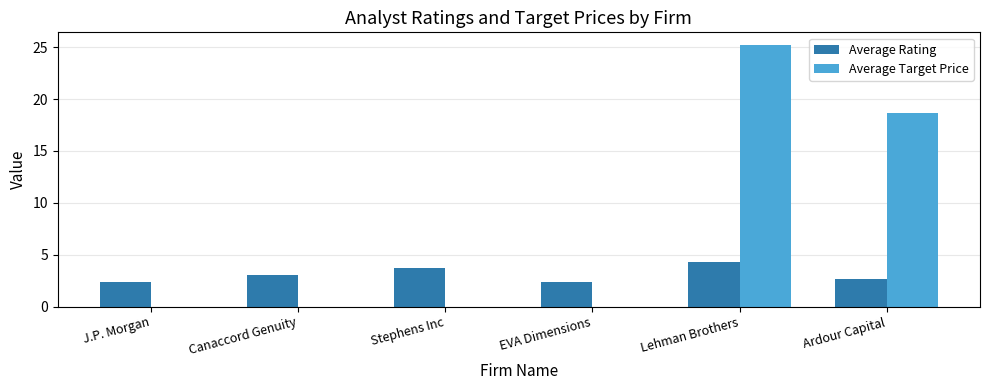

What is the total value across all series at Canaccord Genuity?

3.0